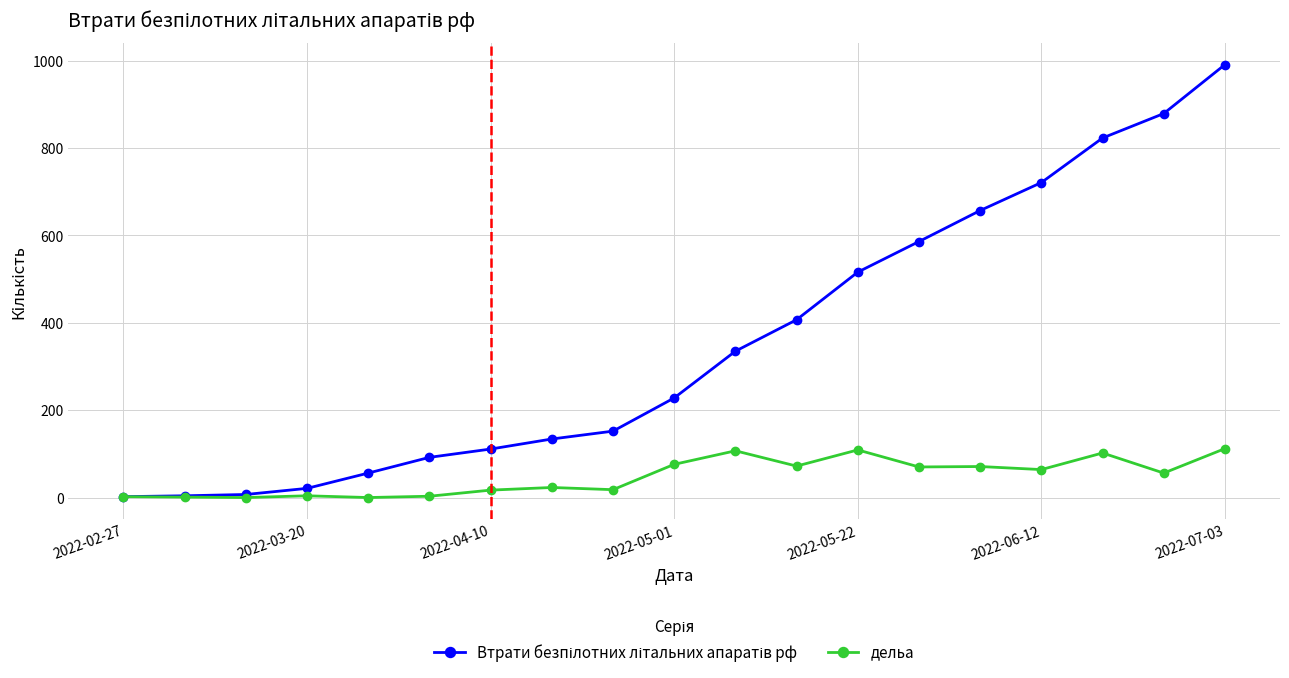

How many data points does each series have?

19